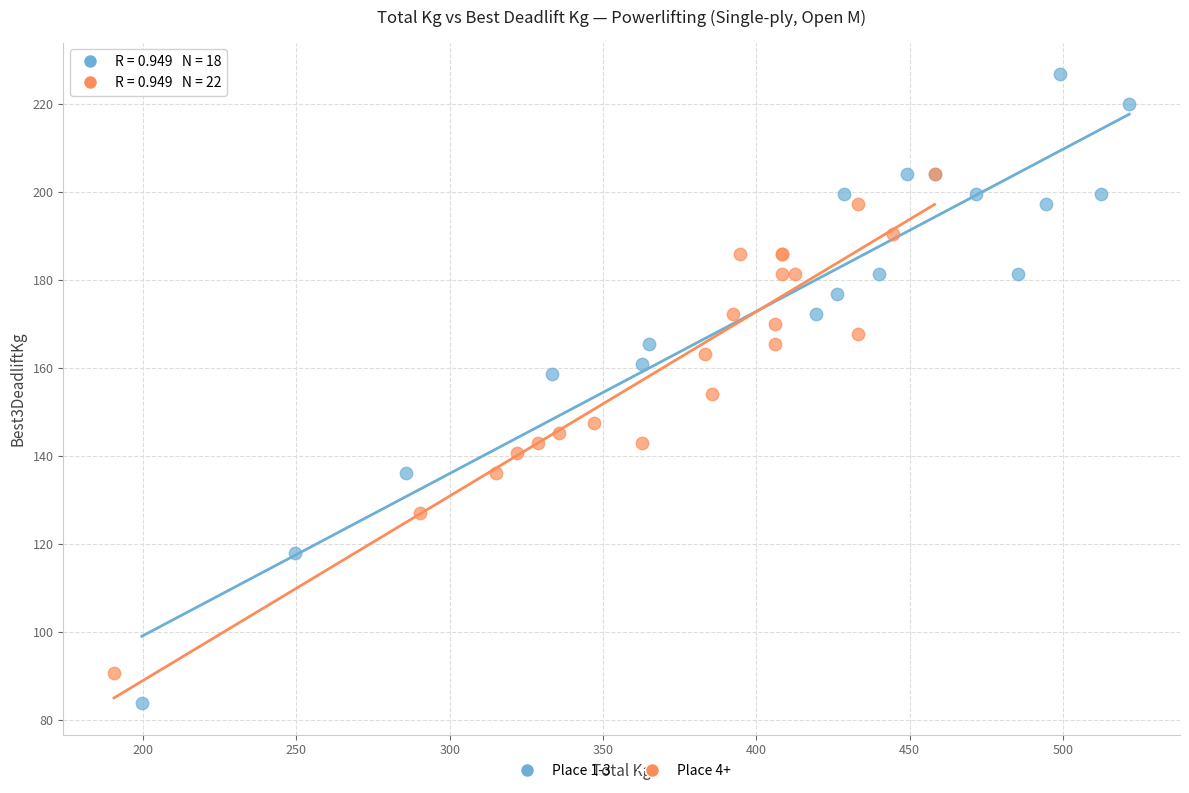

Which series contains the highest Y value?

Place 1-3